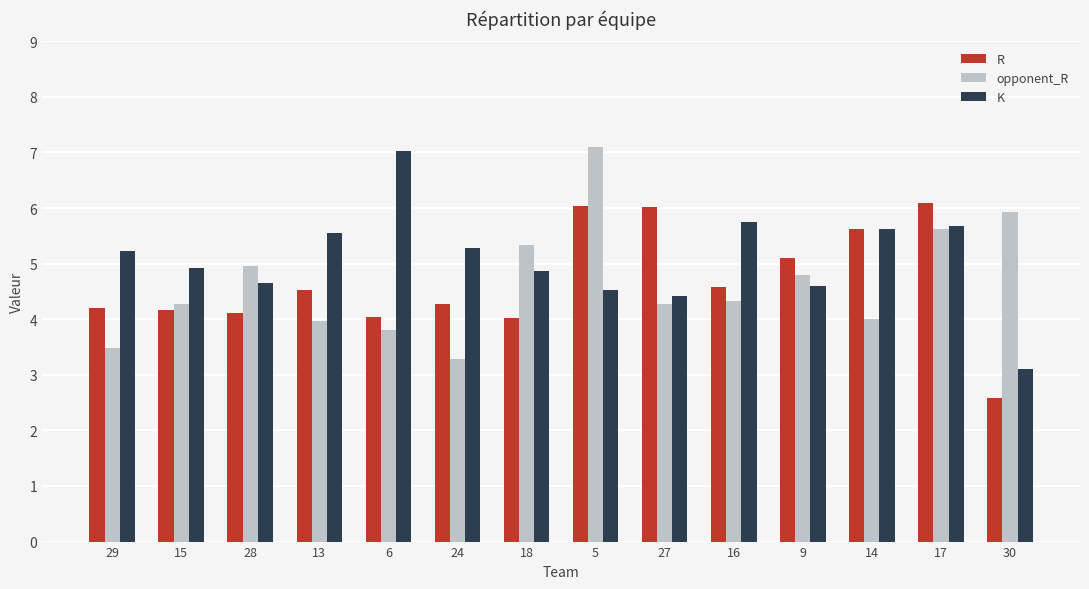

True or false: R has a value of 6.1 at 13.

False